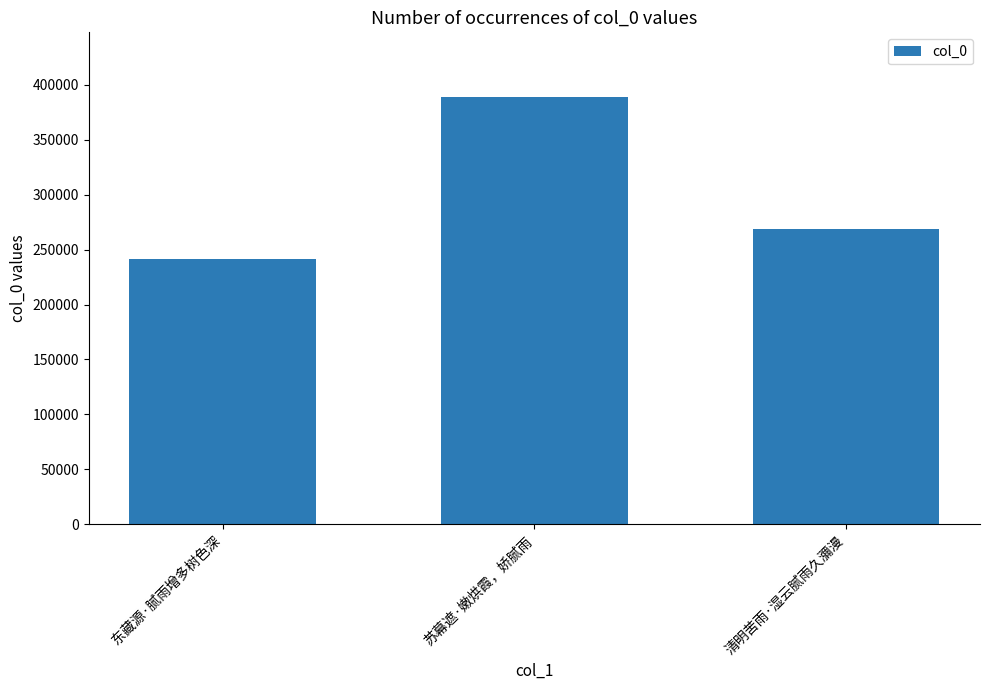

Reading left to right, transcribe all the data shown in this chart.

东藏源·腻雨增多树色深=240968	苏幕遮·嫩烘霞，娇腻雨=389153	清明苦雨·湿云腻雨久瀰漫=268692